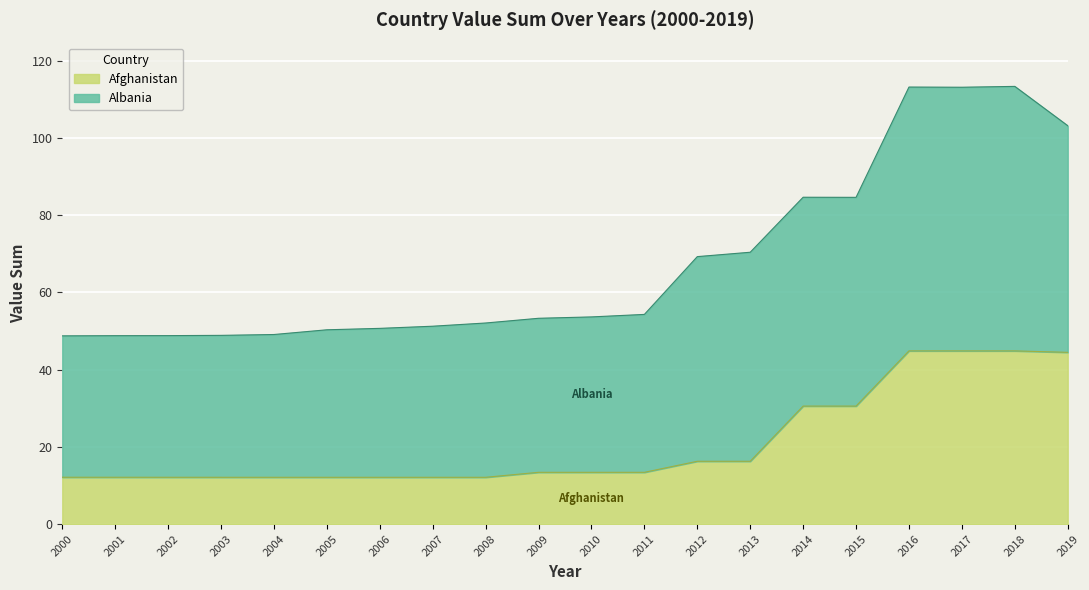

What is the minimum value for Afghanistan?

12.1